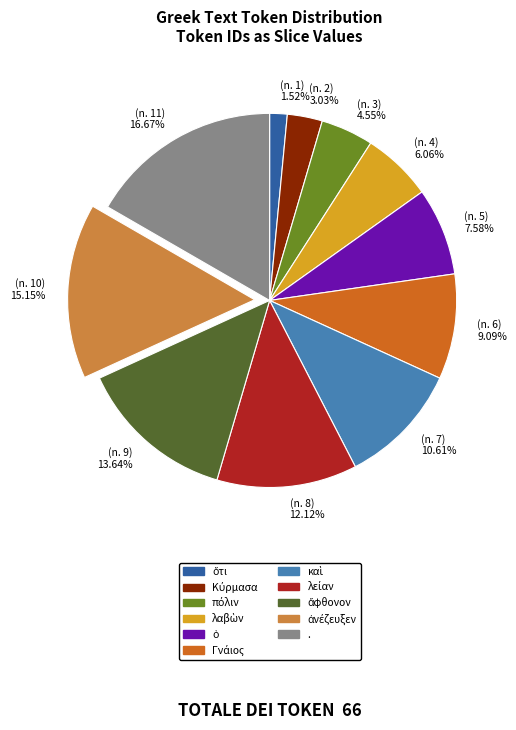

Is there any slice that represents more than half of the pie?

No